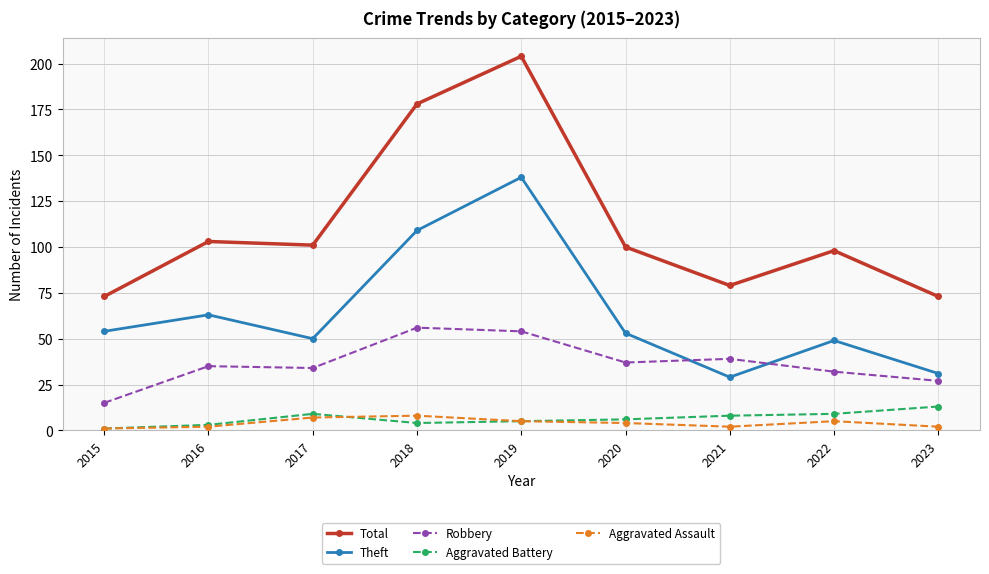

Reading left to right, extract all data points from this chart.

Total: 73	103	101	178	204	100	79	98	73
Theft: 54	63	50	109	138	53	29	49	31
Robbery: 15	35	34	56	54	37	39	32	27
Aggravated Battery: 1	3	9	4	5	6	8	9	13
Aggravated Assault: 1	2	7	8	5	4	2	5	2